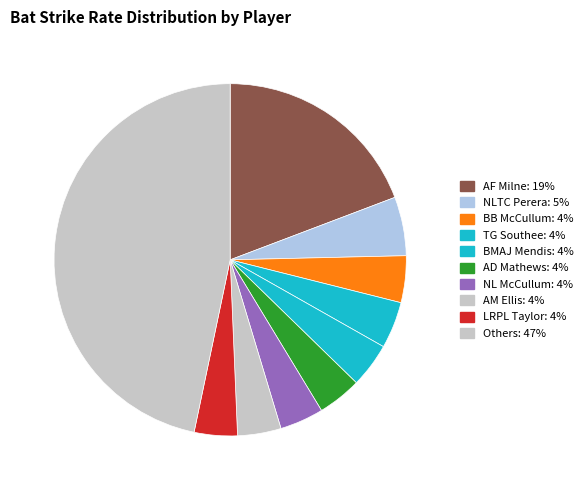

Which slice is the largest?

AF Milne